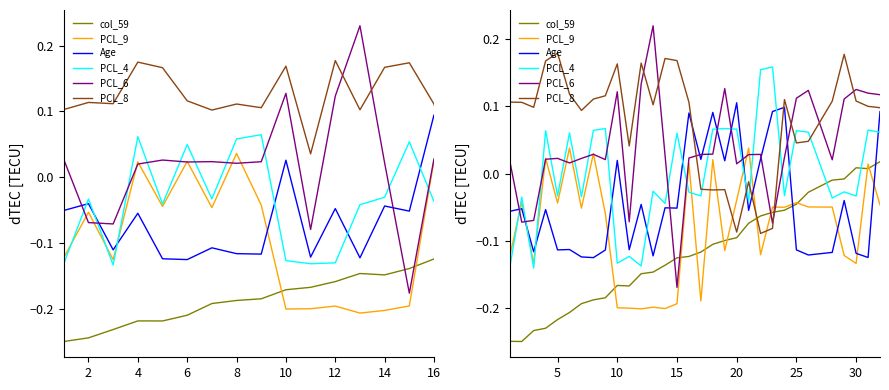

Which series ends up on top after the final intersection of PCL_6 and PCL_4?

PCL_6